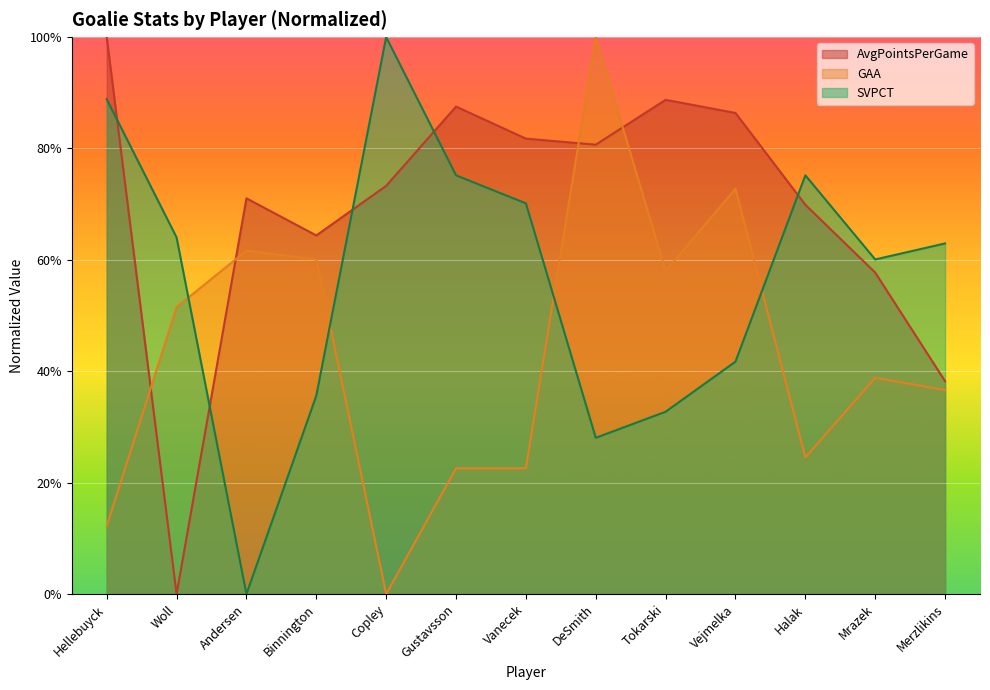

What is the sum of the SVPCT values at Tokarski and Mrazek?

0.9